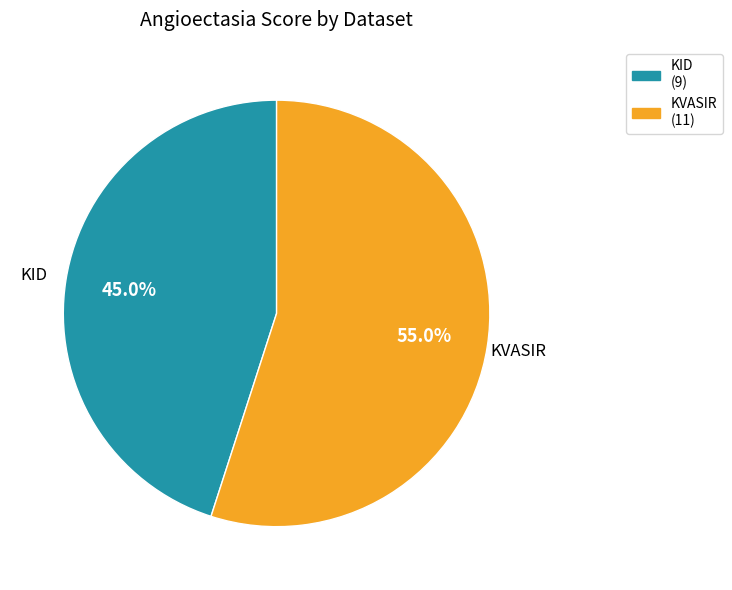

How much of the chart is everything except KVASIR?

45.0%